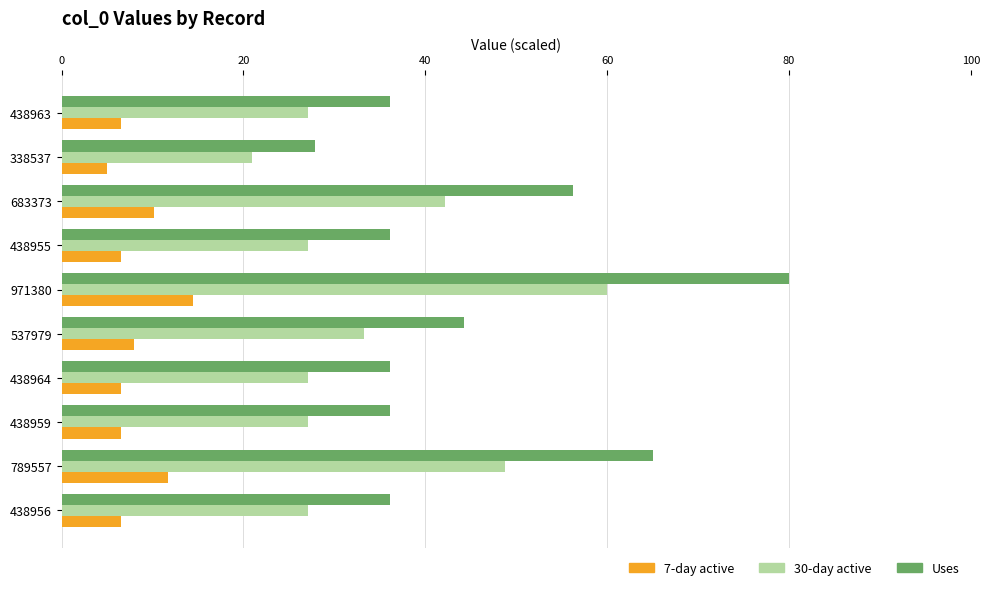

Count the number of data series in this chart.

3